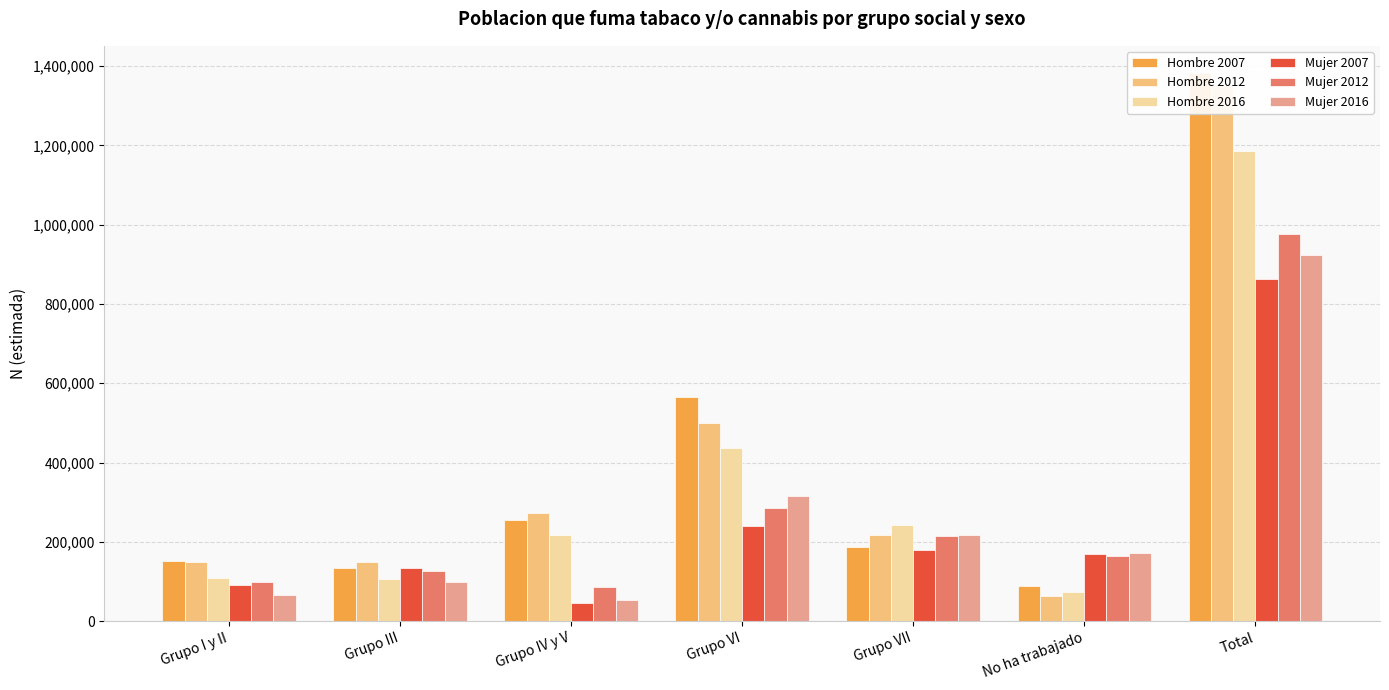

At how many categories does at least one series exceed 1189795?

1